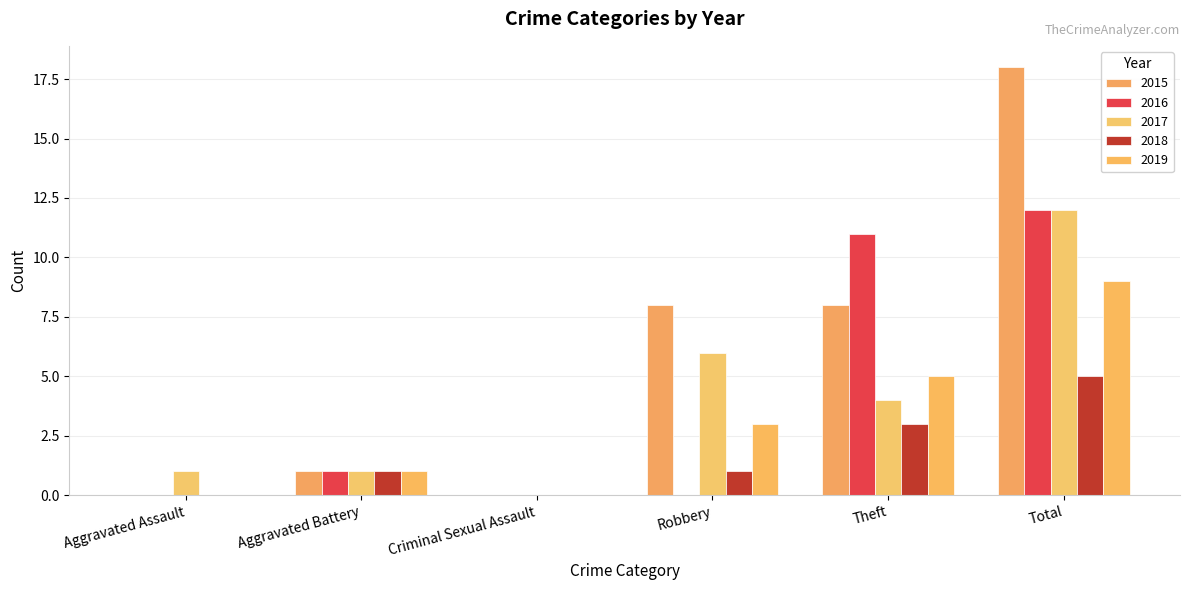

What is the difference between the 2015 values at Aggravated Assault and Robbery?

8